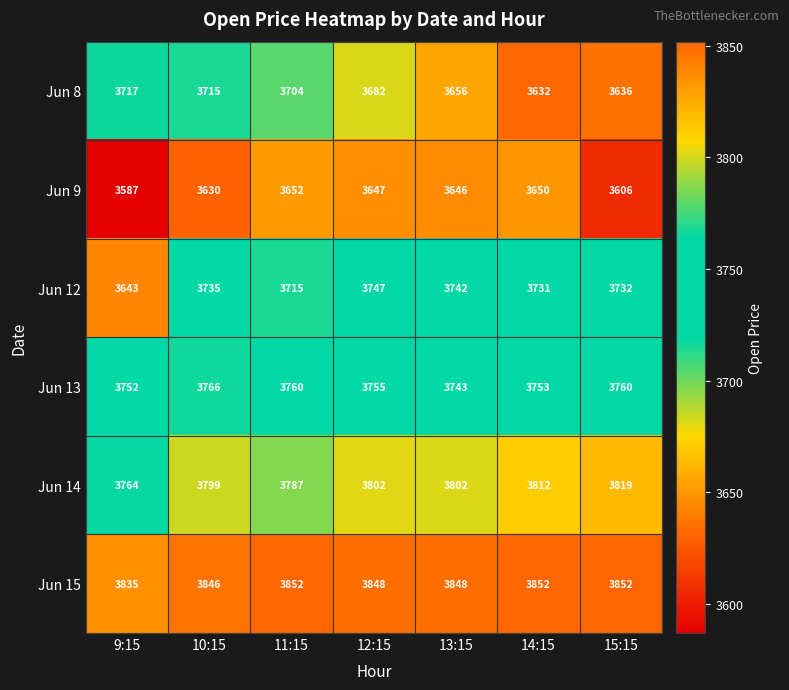

Rank the series by their average value, from highest to lowest.

Jun 15, Jun 14, Jun 13, Jun 12, Jun 8, Jun 9